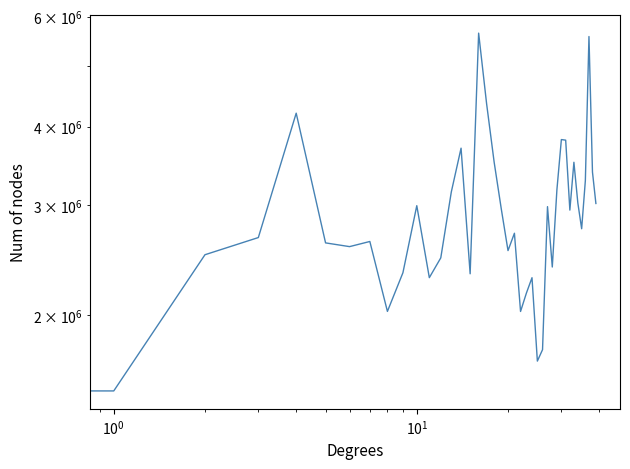

What is the value of the 29th point from the left?

2387900